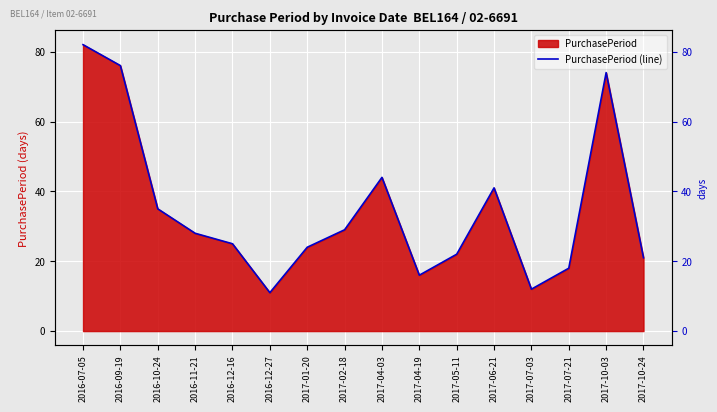

Is it true that the value at 2017-06-21 is 27?

False